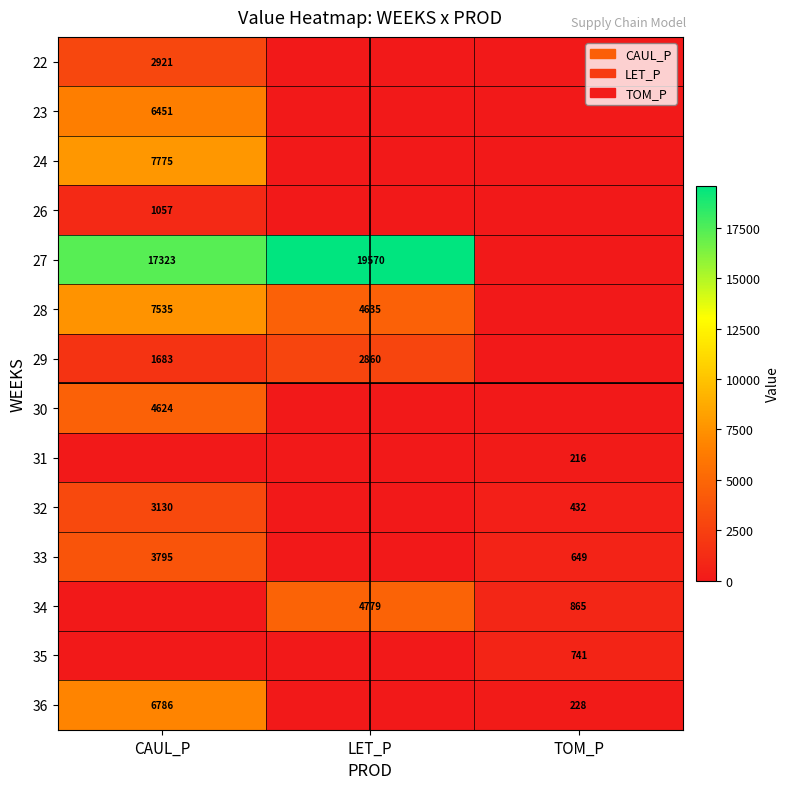

True or false: CAUL_P has a value of 4529.8 at 22.

False